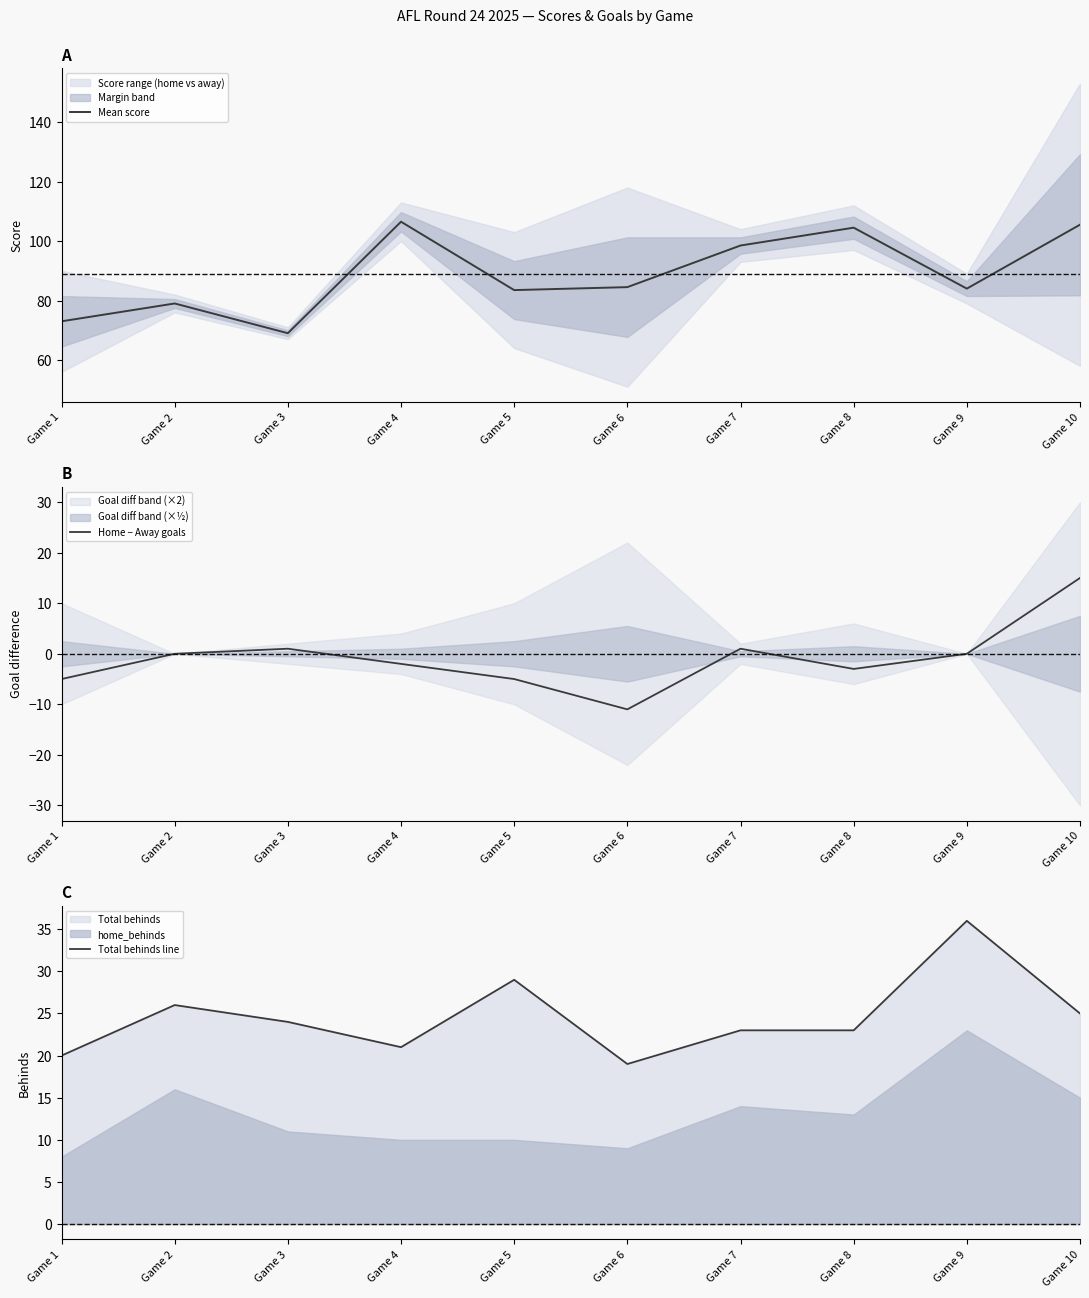

The Home − Away goals series shows -5.0 at Game 1. True or false?

True